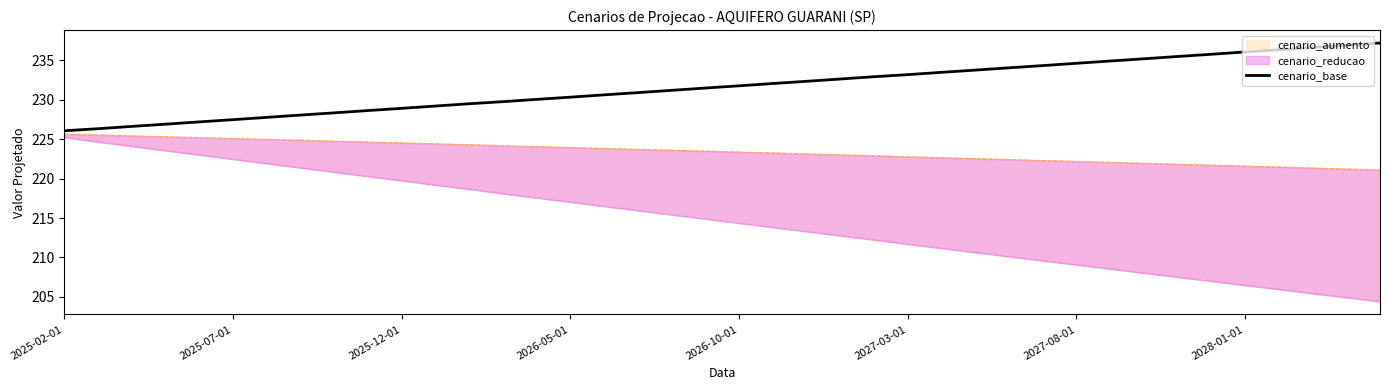

What is the difference between the values at 2026-10-01 and 17?

3.7